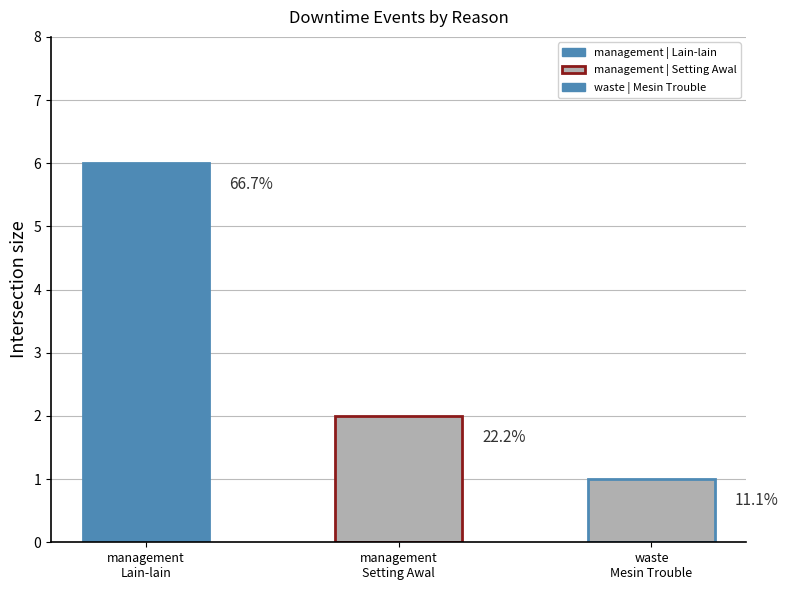

At which category does the chart reach its minimum across all series?

waste | Mesin Trouble